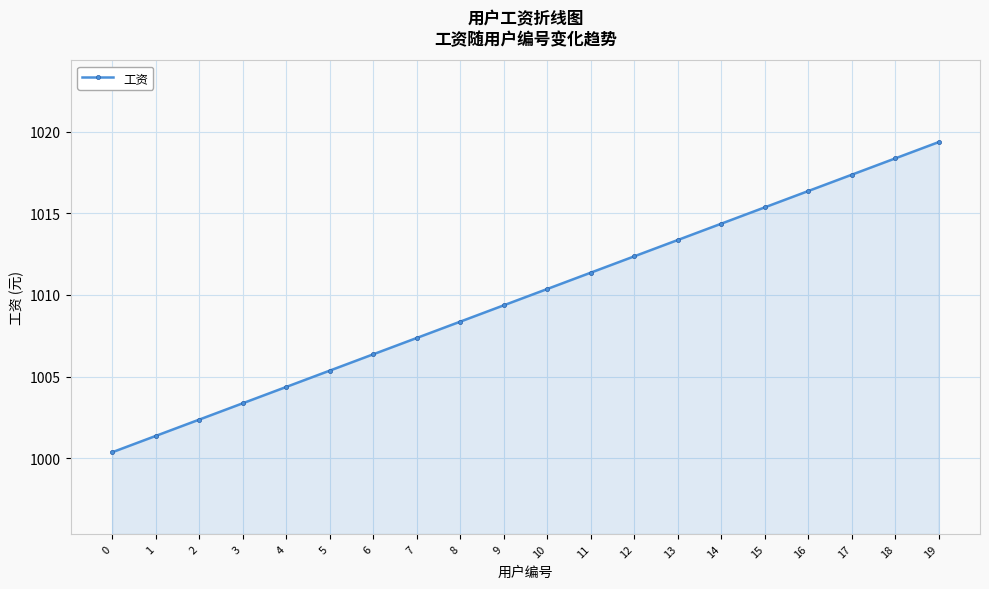

Rank the categories by value from lowest to highest.

0, 1, 2, 3, 4, 5, 6, 7, 8, 9, 10, 11, 12, 13, 14, 15, 16, 17, 18, 19